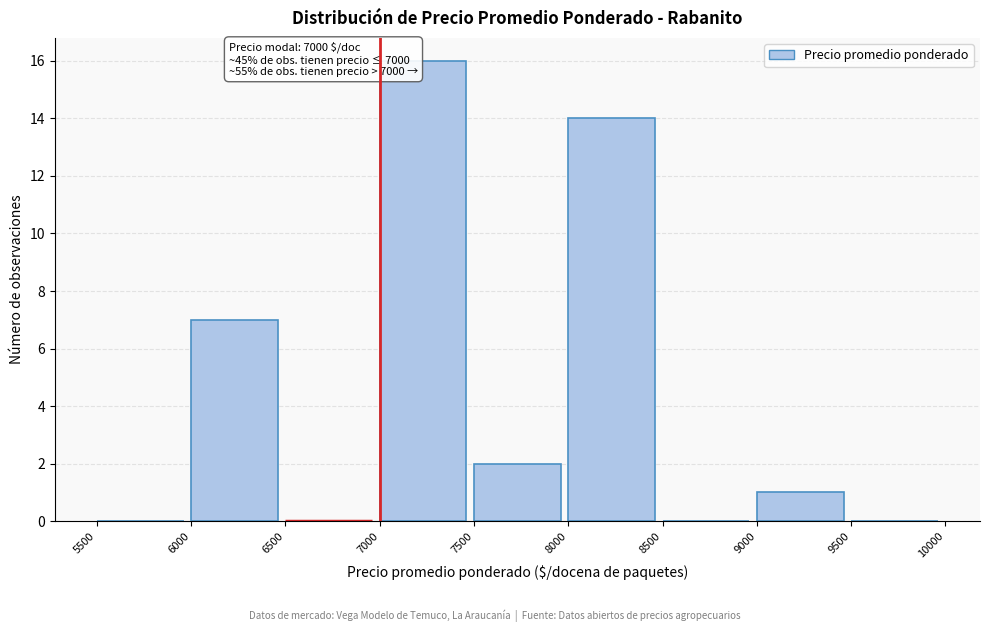

Which range on the x-axis has the tallest bar?

7000 to 7500